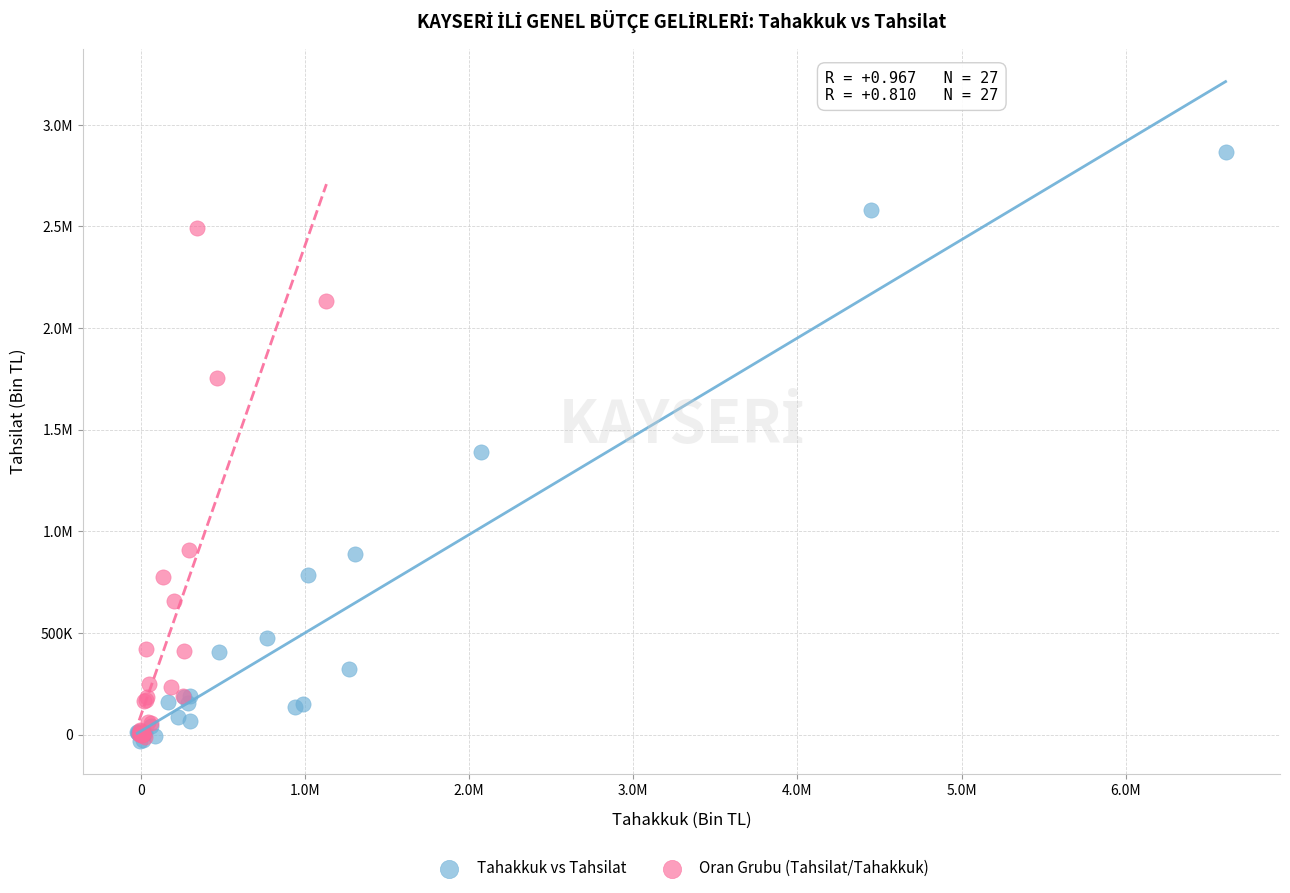

What are all the series names shown in the legend?

Tahakkuk vs Tahsilat, Oran Grubu (Tahsilat/Tahakkuk)